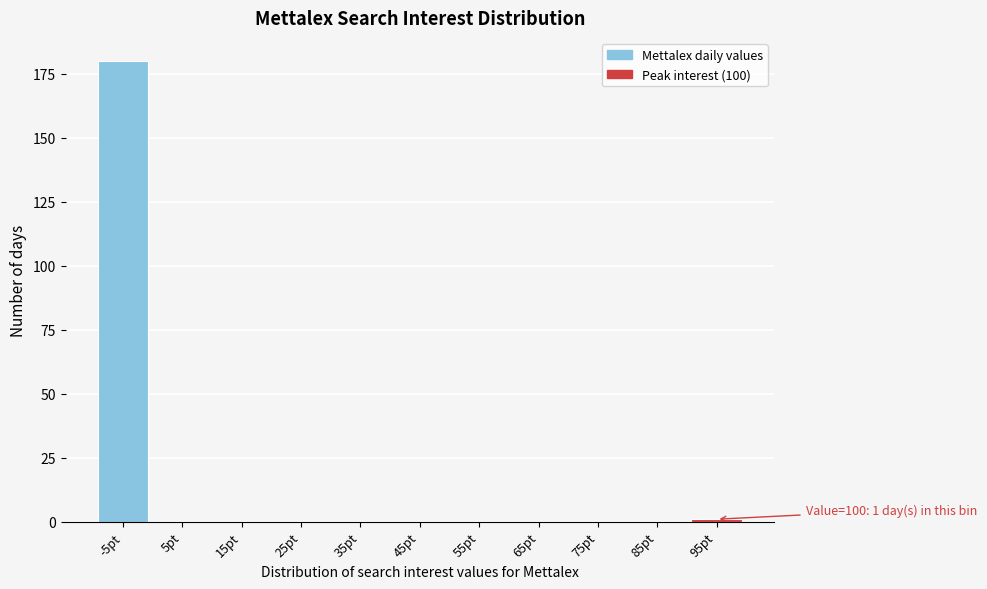

Reading right to left, transcribe all the data shown in this chart.

95pt=1	85pt=0	75pt=0	65pt=0	55pt=0	45pt=0	35pt=0	25pt=0	15pt=0	5pt=0	-5pt=180